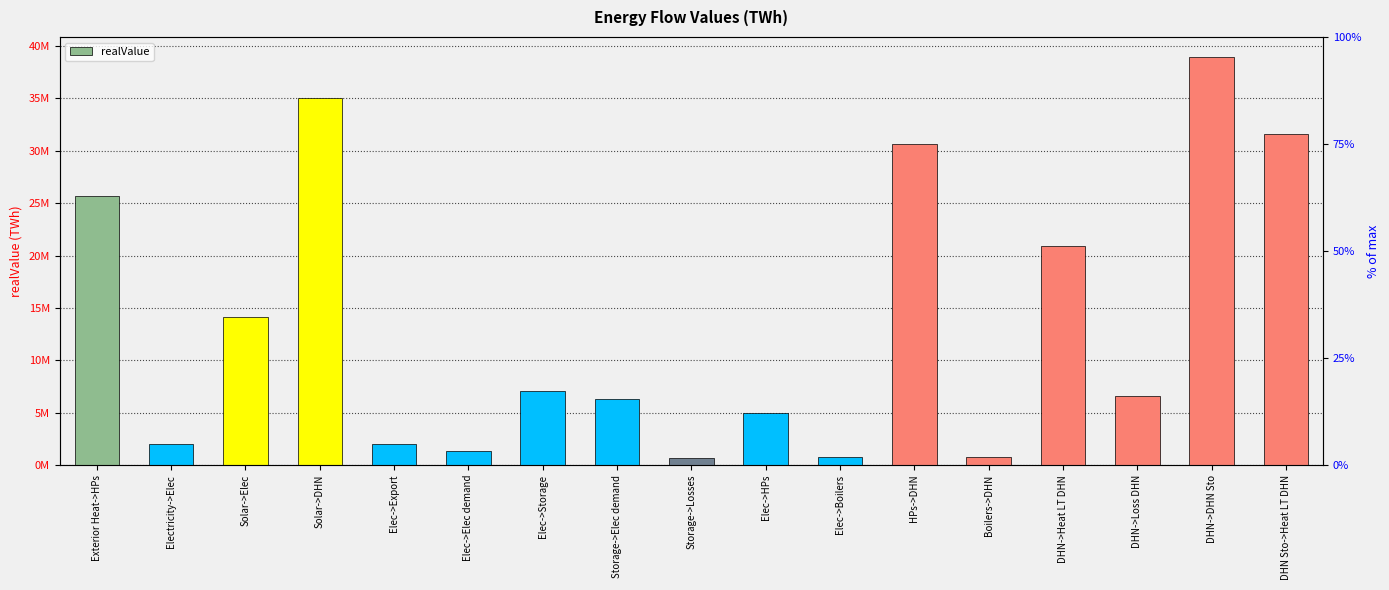

Rank the categories by value from lowest to highest.

Storage->Losses, Boilers->DHN, Elec->Boilers, Elec->Elec demand, Electricity->Elec, Elec->Export, Elec->HPs, Storage->Elec demand, DHN->Loss DHN, Elec->Storage, Solar->Elec, DHN->Heat LT DHN, Exterior Heat->HPs, HPs->DHN, DHN Sto->Heat LT DHN, Solar->DHN, DHN->DHN Sto